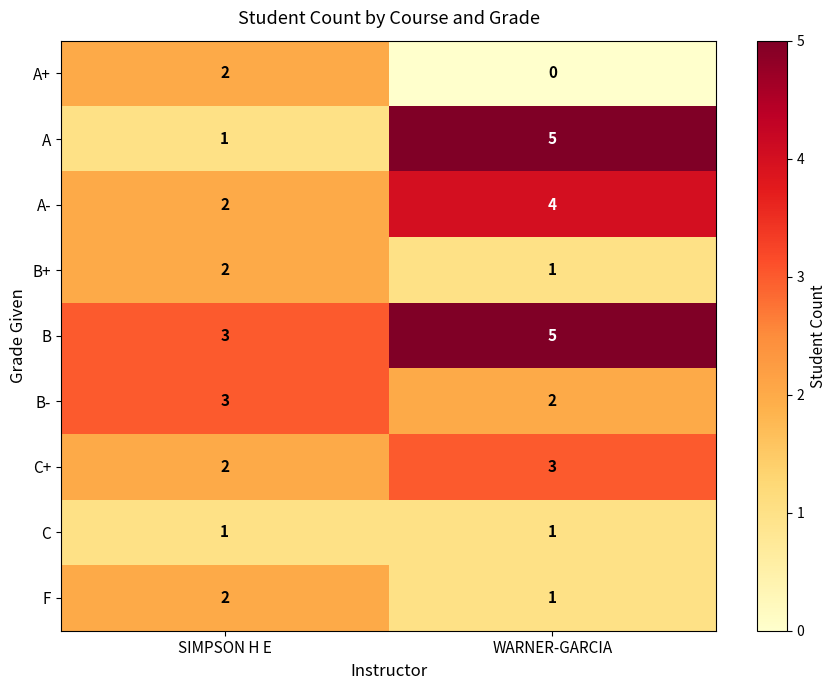

At which label does B- reach its peak?

SIMPSON H E